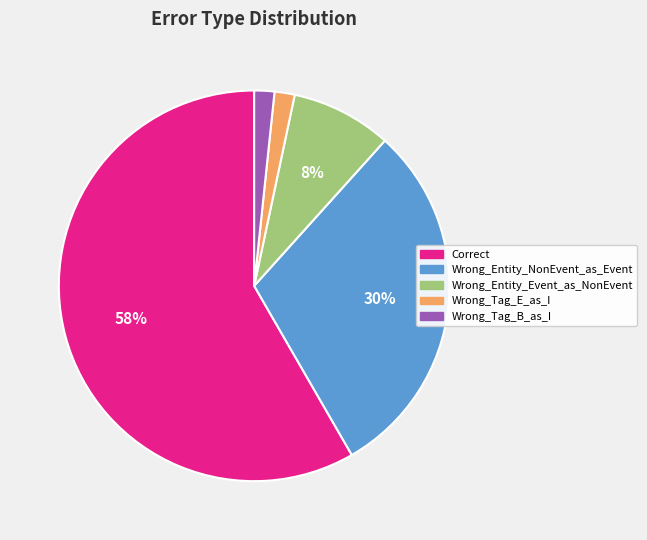

How many slices are in this pie chart?

5